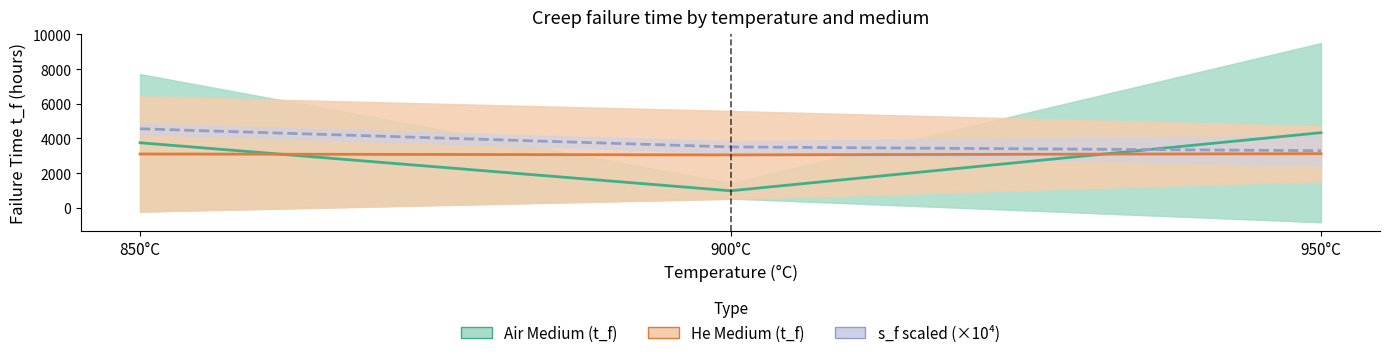

What is the minimum value shown in the chart?

984.7